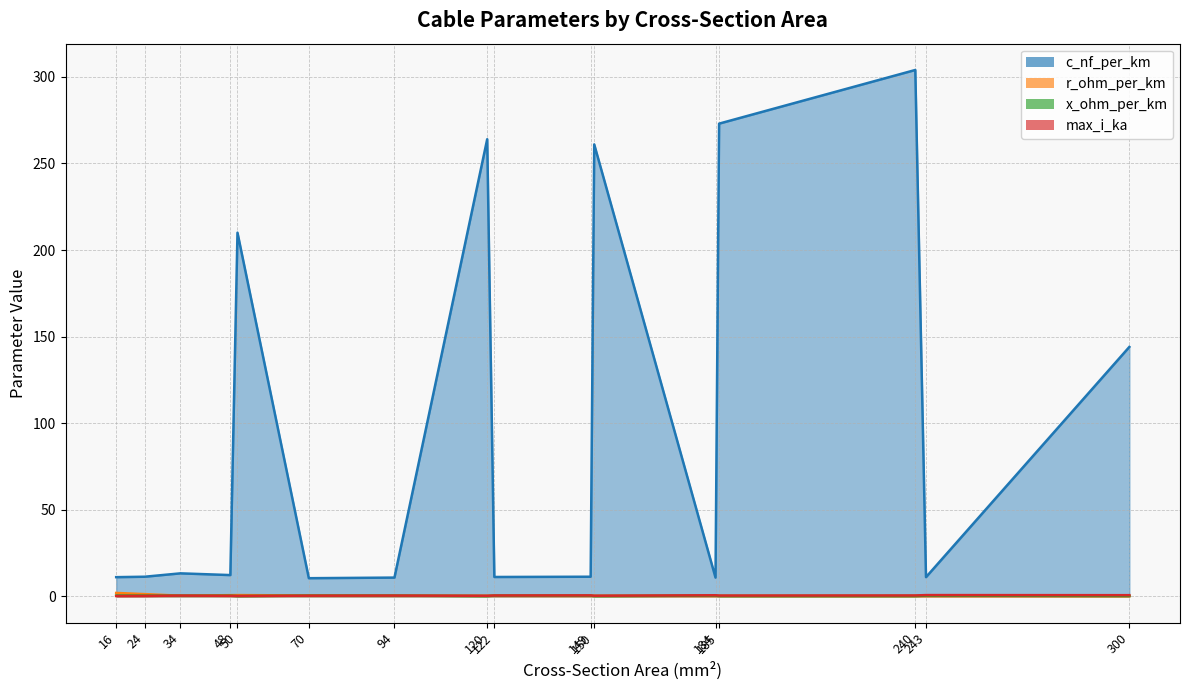

Where is the first local minimum for x_ohm_per_km?

34